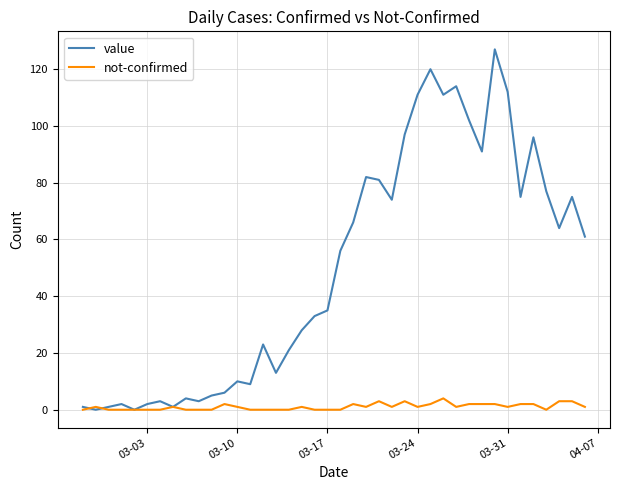

Rank the series by their average value, from lowest to highest.

not-confirmed, value